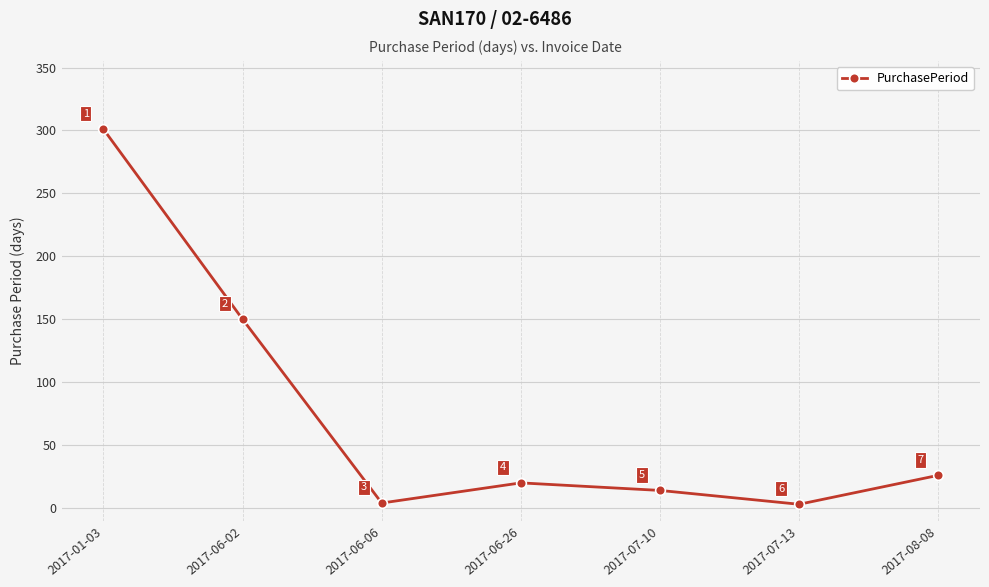

What is the change in value from 2017-01-03 to 2017-07-13?

-298